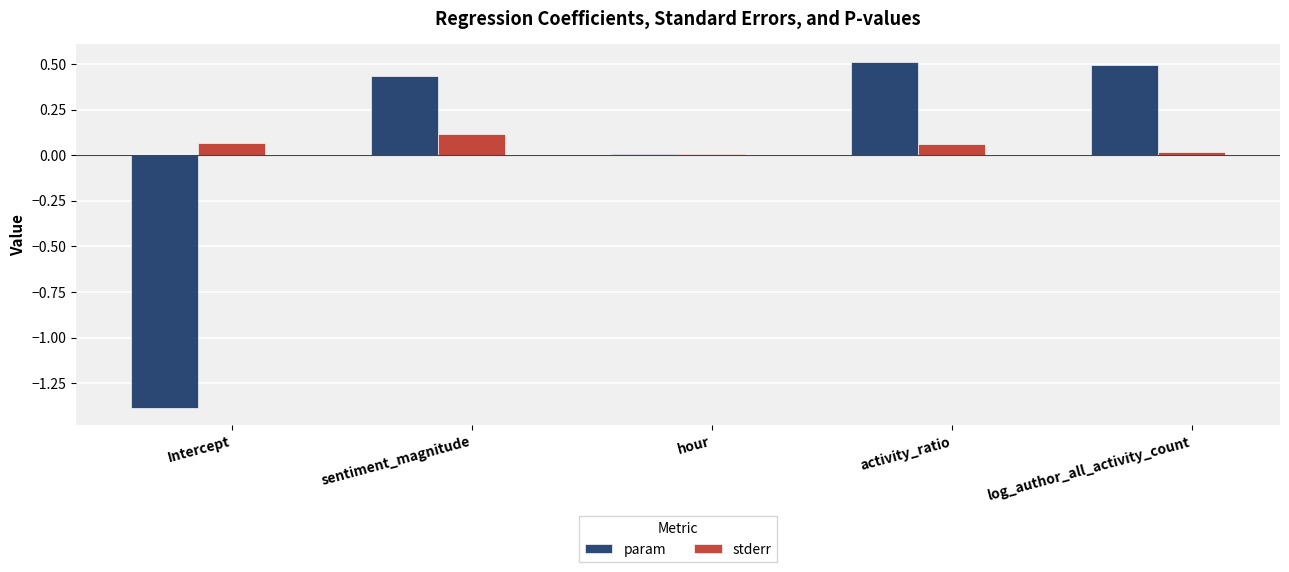

The param series shows 0.3 at activity_ratio. True or false?

False